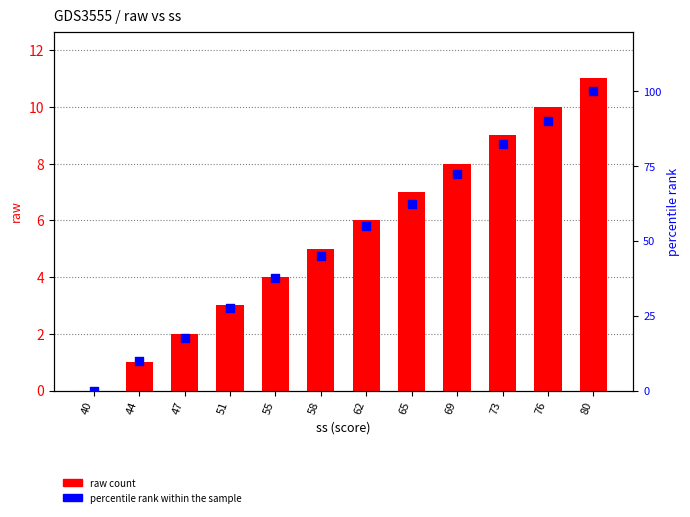

At which category is the sum across all series the highest?

80